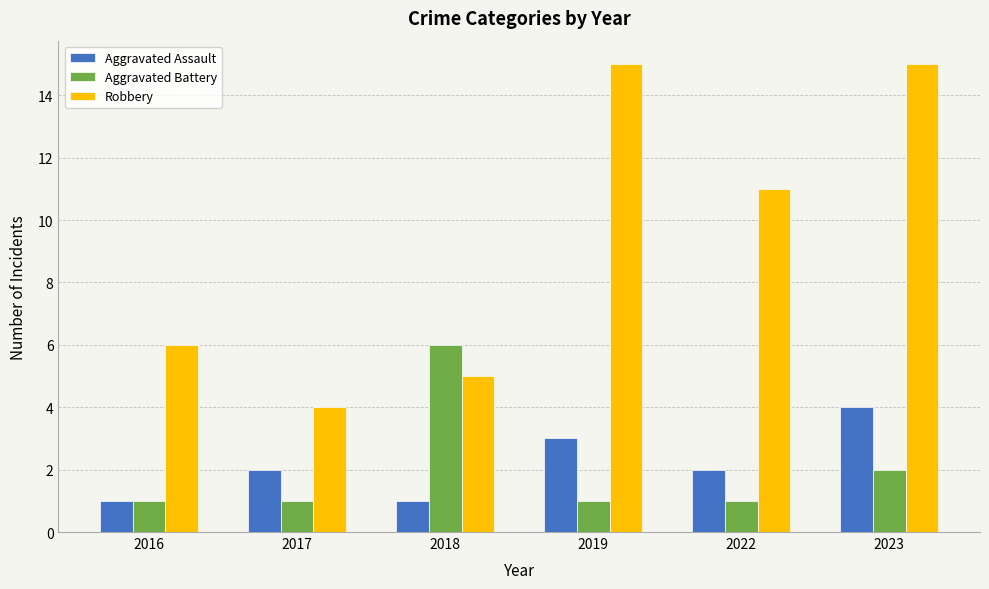

At which category is the sum across all series the highest?

2023